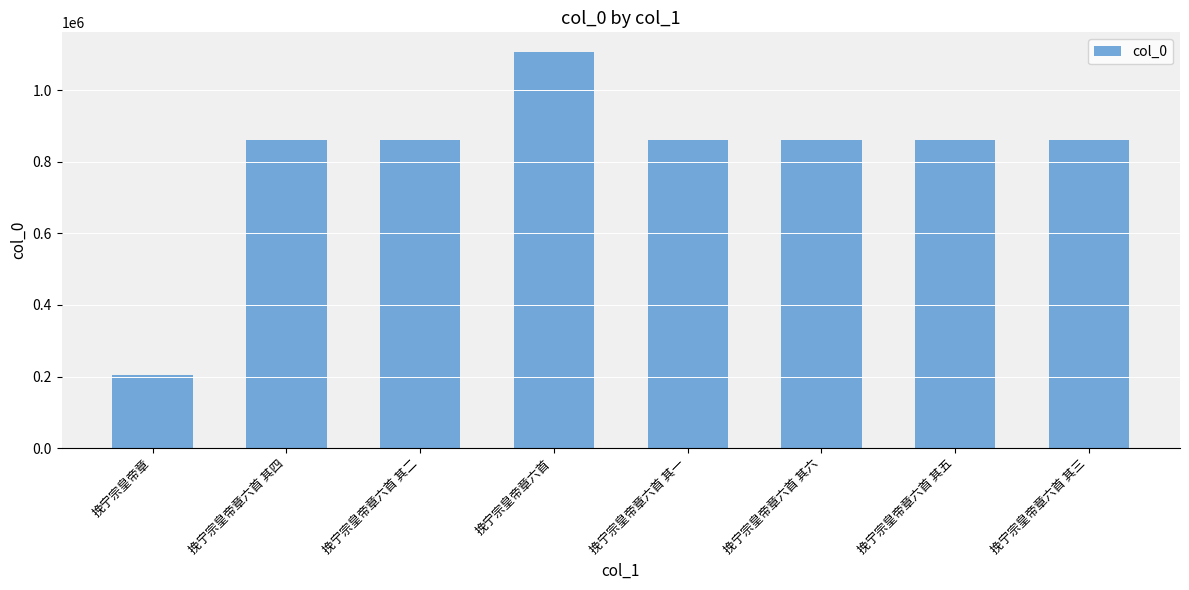

Approximately how many times larger is the value at 挽宁宗皇帝章六首 其二 compared to 挽宁宗皇帝章六首 其一?

1.0